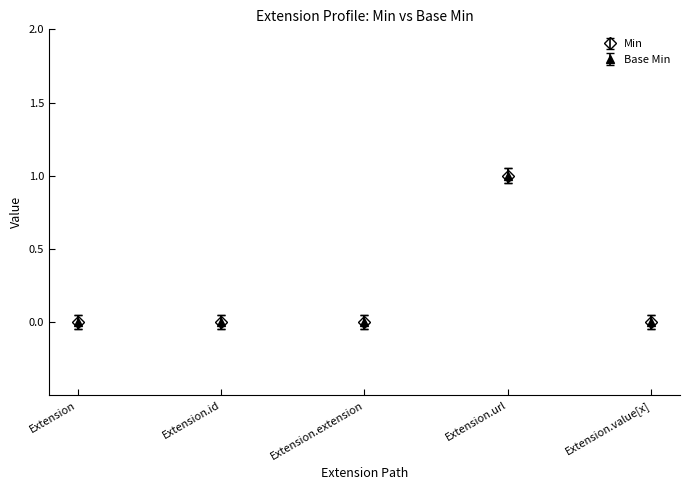

What is the maximum value for Min?

1.0